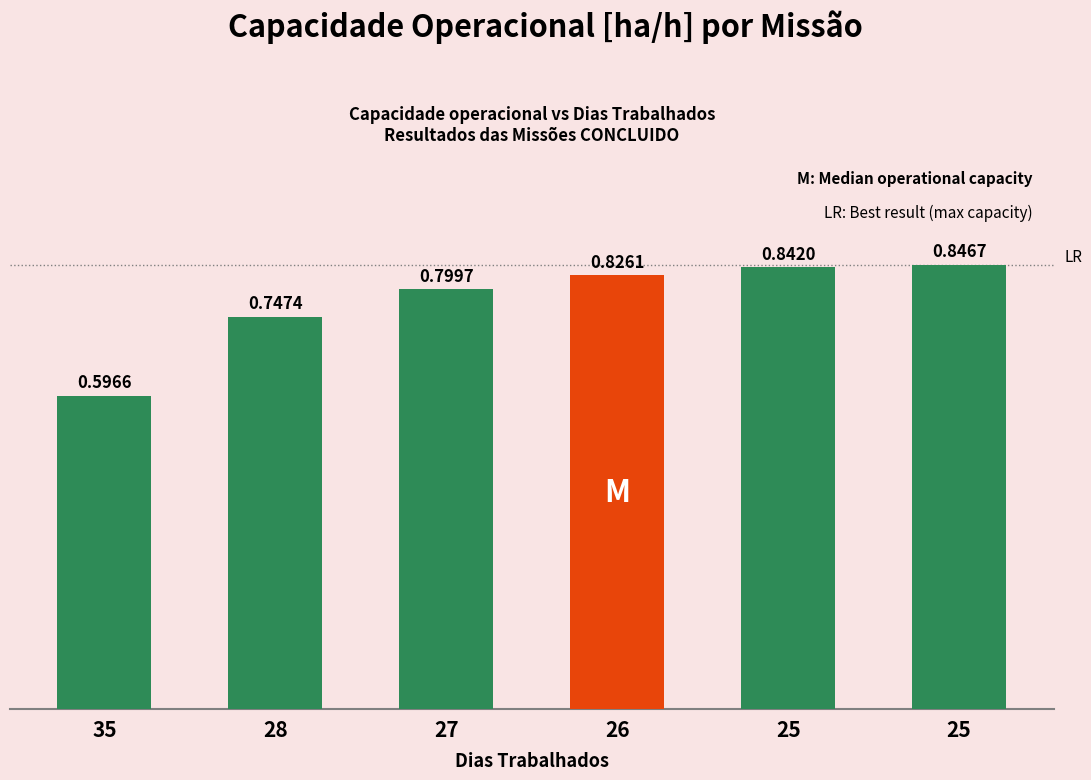

Count the number of data series in this chart.

1